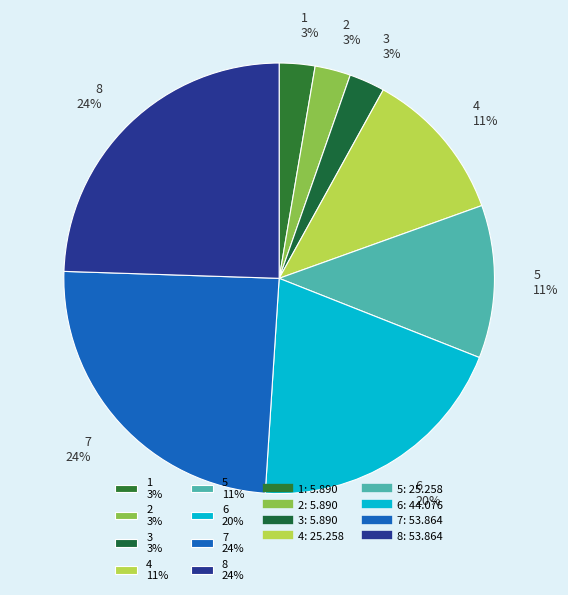

How many slices are in this pie chart?

8